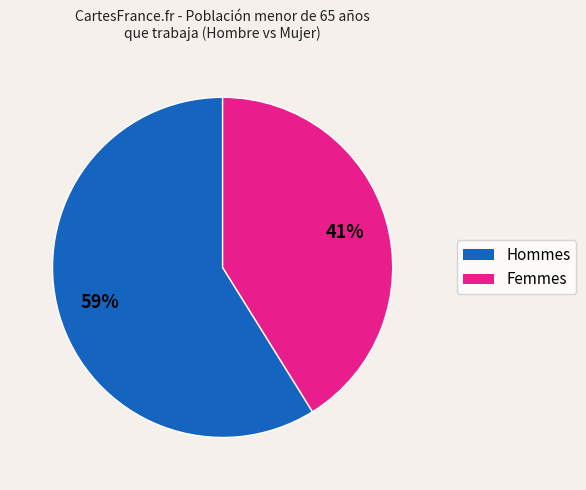

To the nearest percent, what is the difference between the largest and smallest slice percentages?

18%